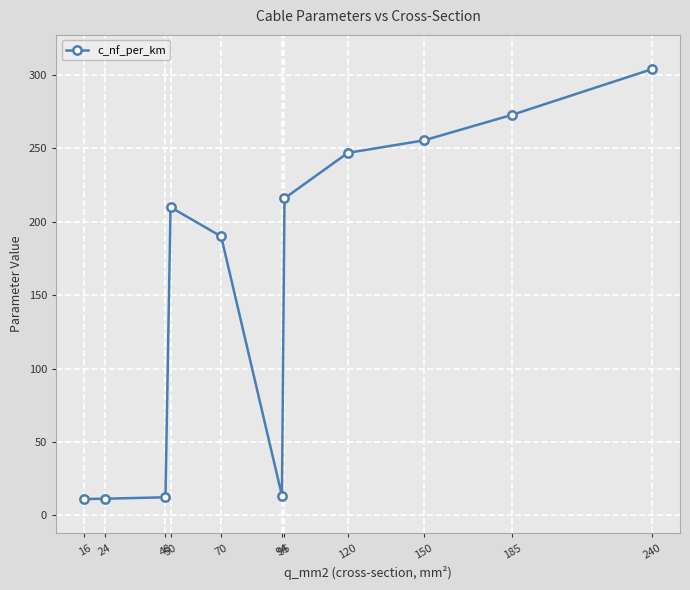

What is the change in value from 16 to 94?

+2.2